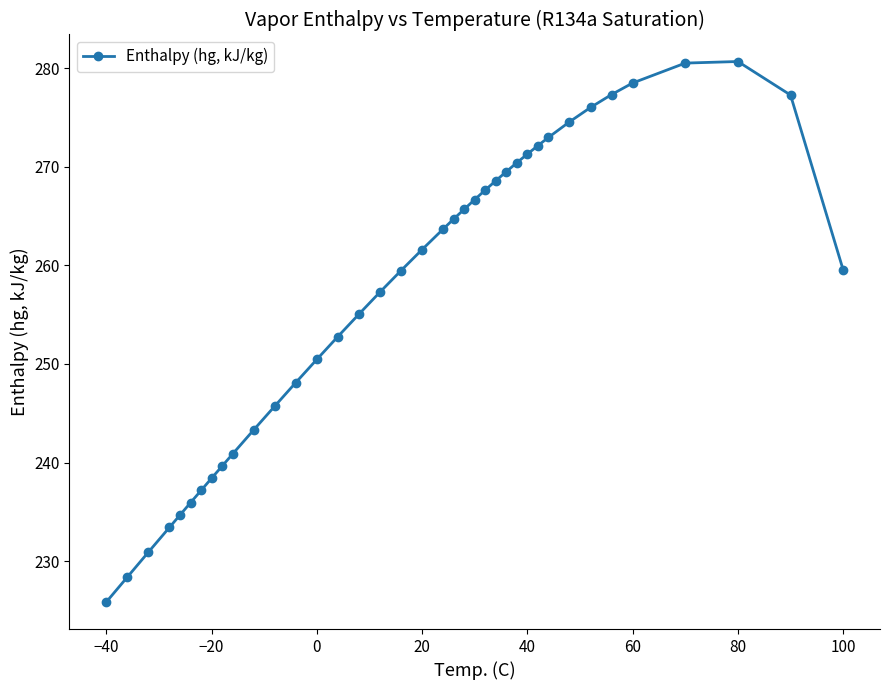

What is the sum of all values?

9776.7